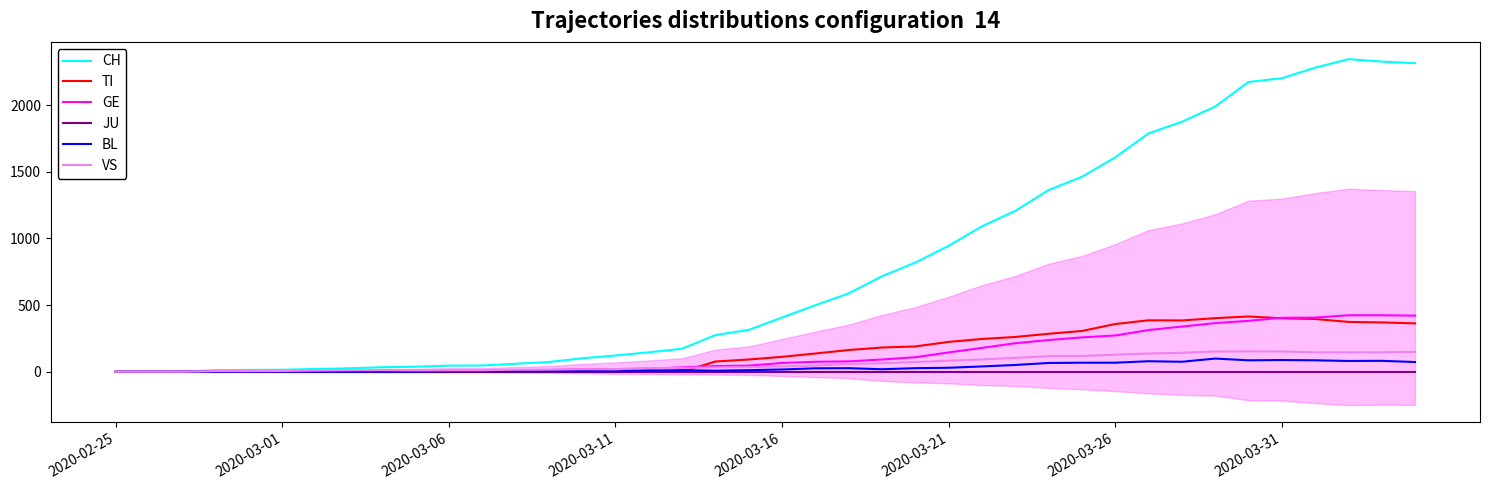

At 37, list the series in order from largest to smallest.

CH, GE, TI, VS, BL, JU